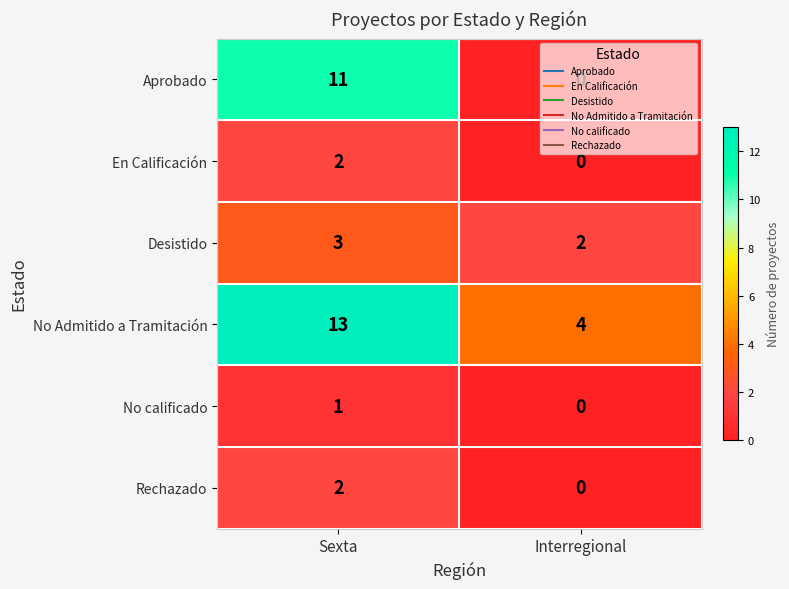

What is the total value across all series at Sexta?

32